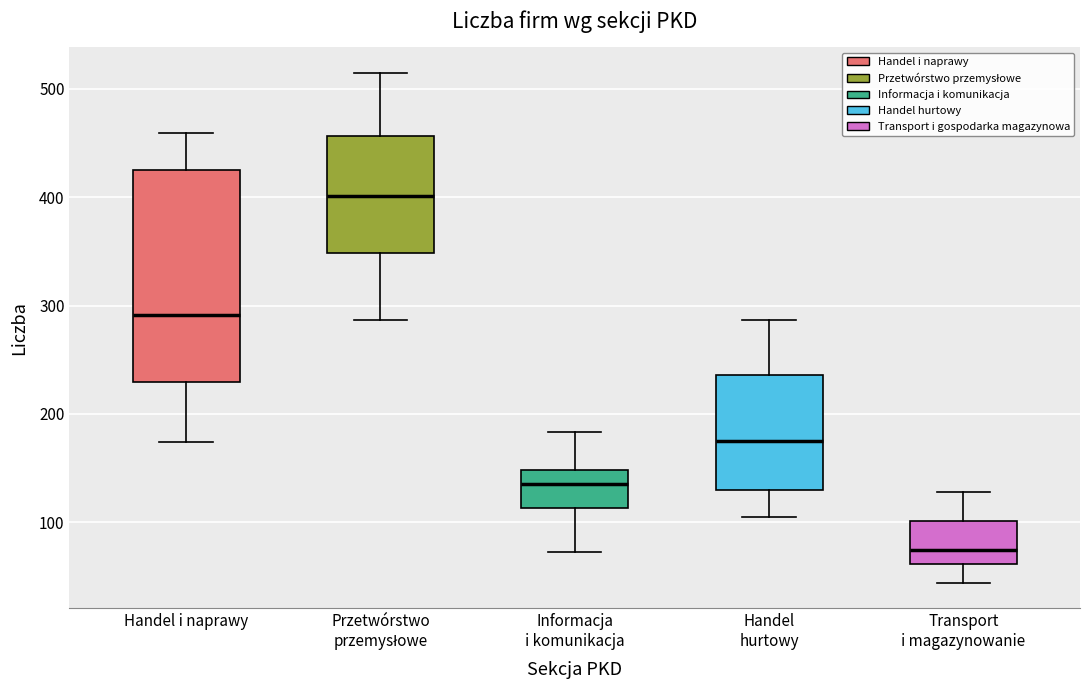

Reading left to right, read every box against the y-axis: the position of its median line, the range the box covers, and the ends of its whiskers. The values are not printed on the chart, so give them approximately, as read against the axis.

Handel i naprawy: median 290, box 230 to 430, whiskers 170 to 460
Przetwórstwo przemysłowe: median 400, box 350 to 460, whiskers 290 to 520
Informacja i komunikacja: median 140, box 110 to 150, whiskers 70 to 180
Handel hurtowy: median 180, box 130 to 240, whiskers 110 to 290
Transport i magazynowanie: median 70, box 60 to 100, whiskers 40 to 130